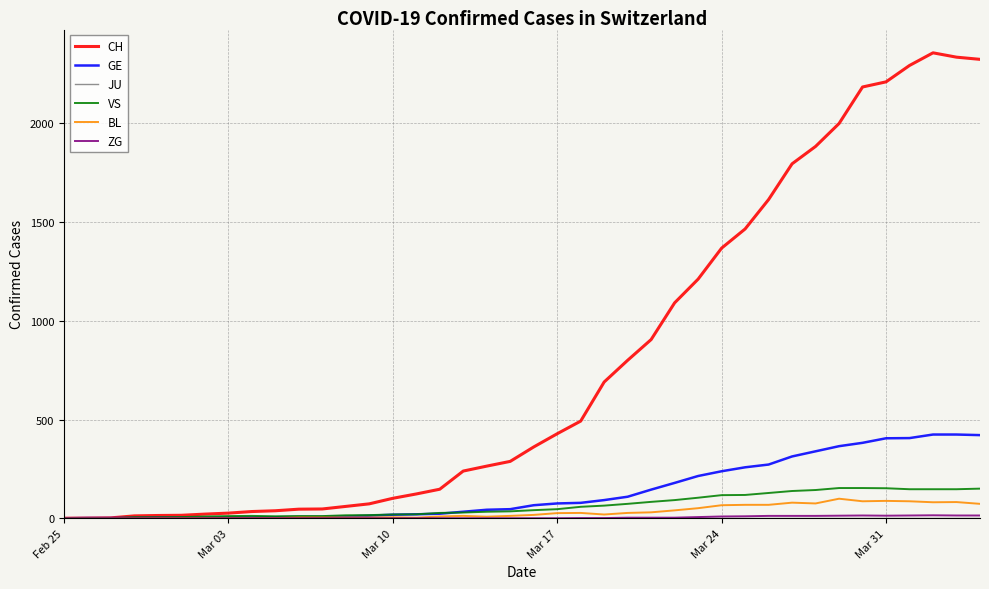

Which series has the largest total across all categories?

CH